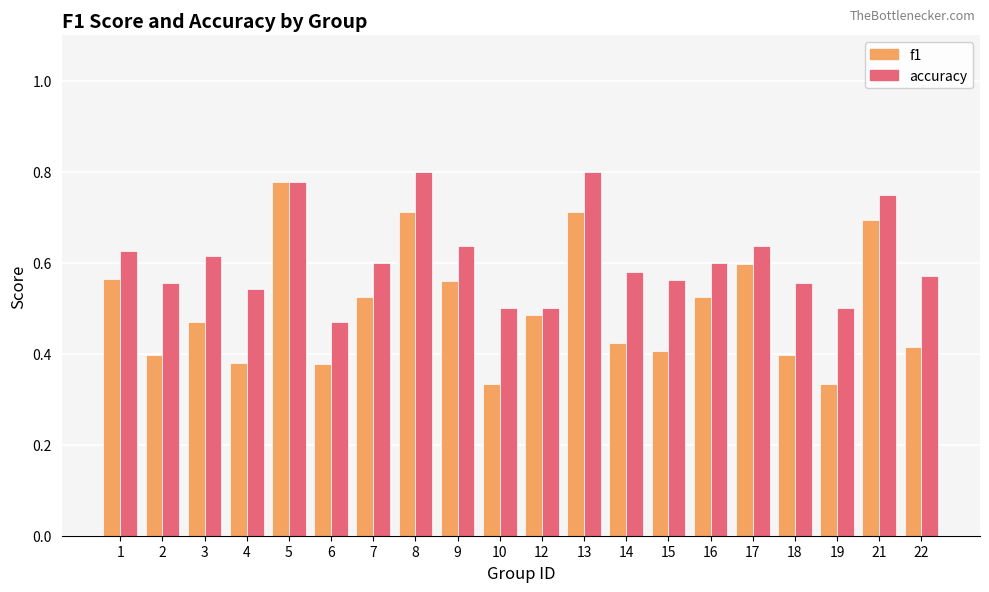

What is the difference between the highest and lowest values at 7?

0.1